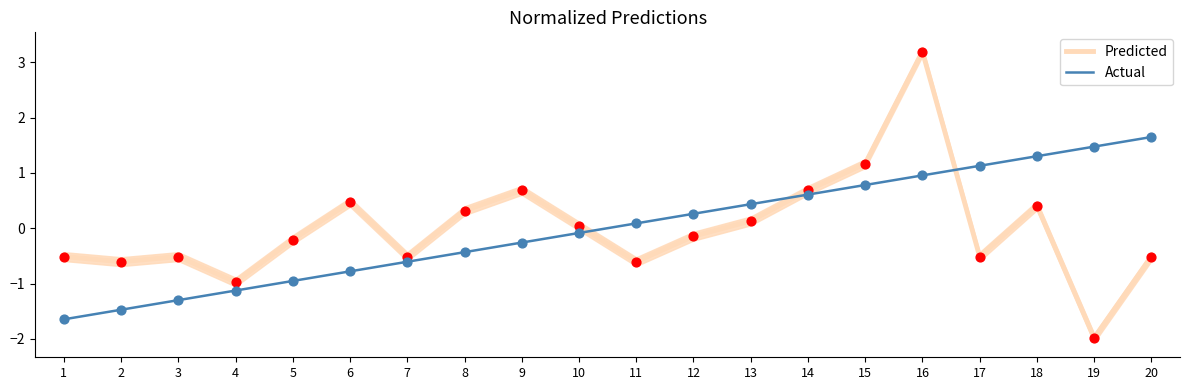

Which series contains the lowest Y value?

Predicted